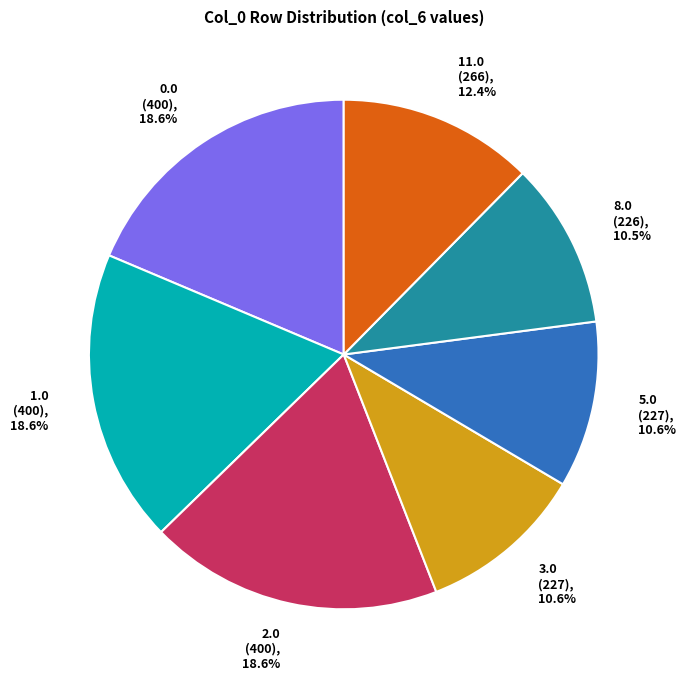

Is there any slice that represents more than half of the pie?

No